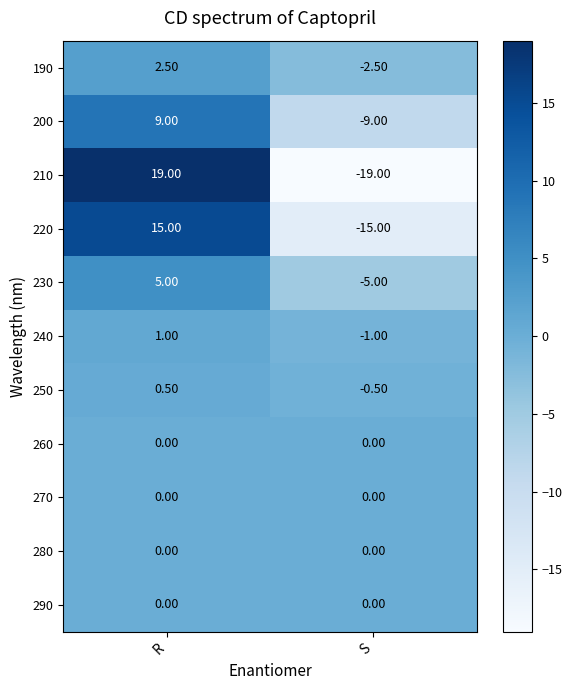

At which label does 190 first exceed 2?

R